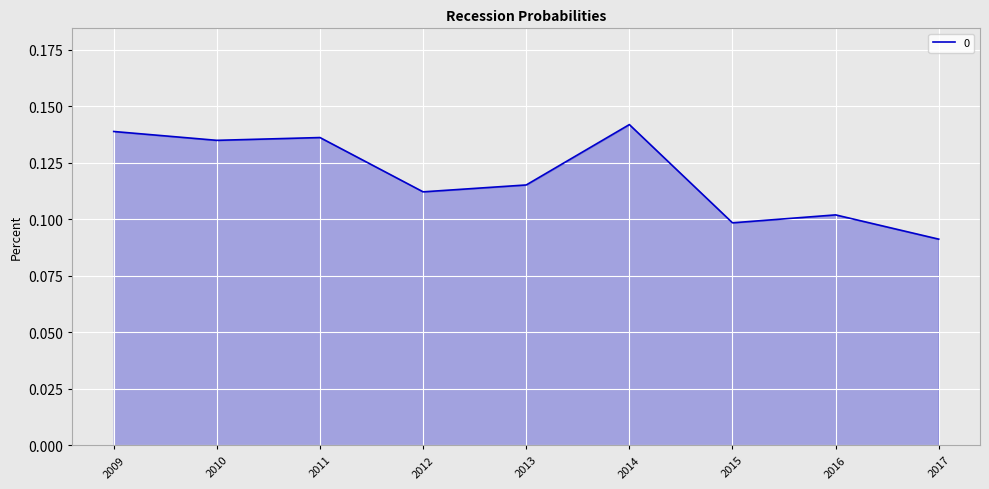

Which category has the lowest value across all series?

2017